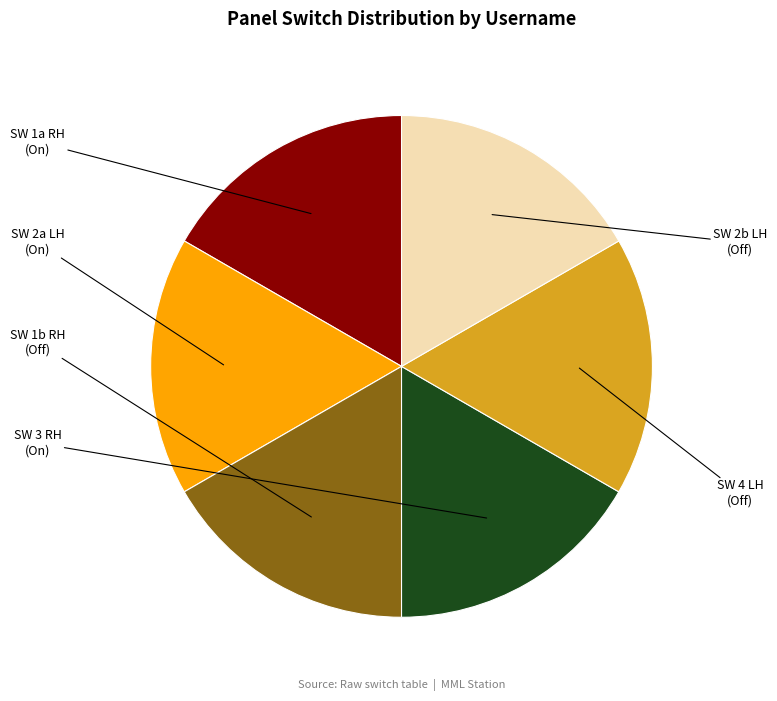

Is there any slice that represents more than half of the pie?

No